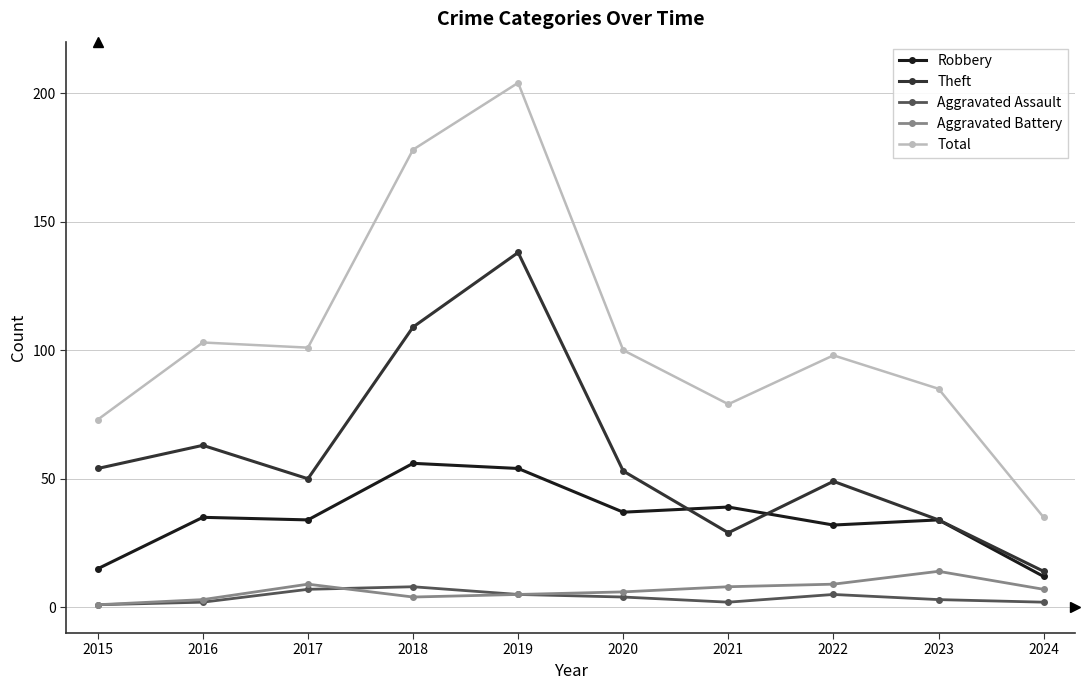

Is the value of Aggravated Assault at 2022 greater than the value of Robbery at 2023?

No